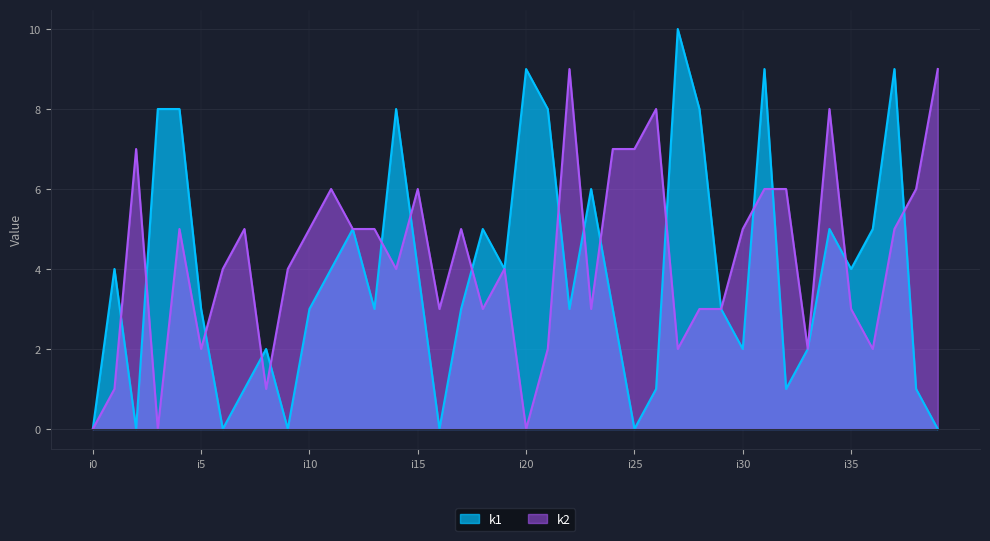

Count the number of data series in this chart.

2